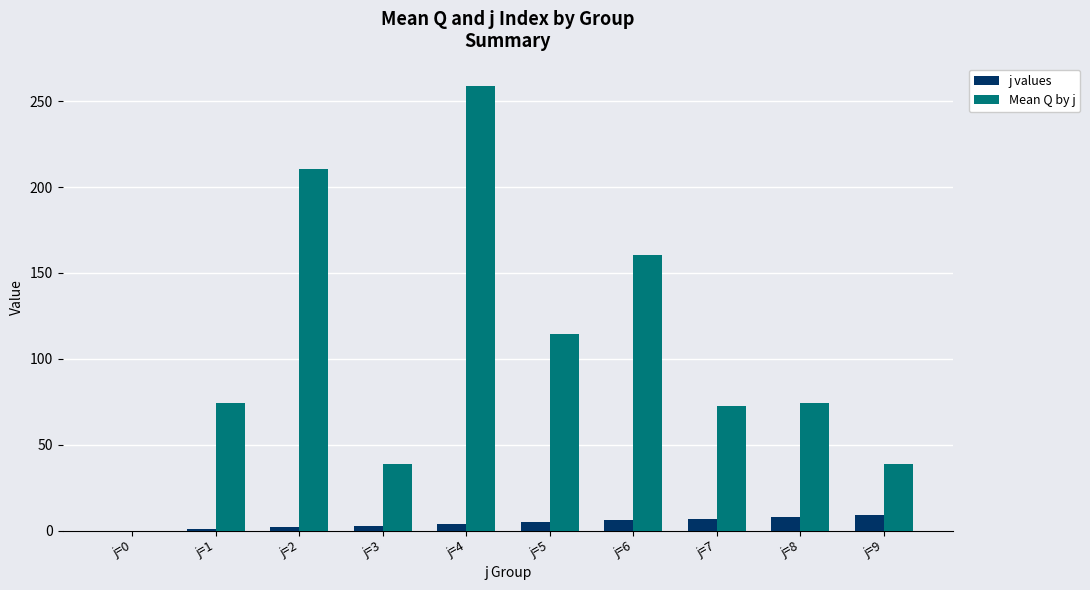

What is the total value across all series at j=5?

119.5